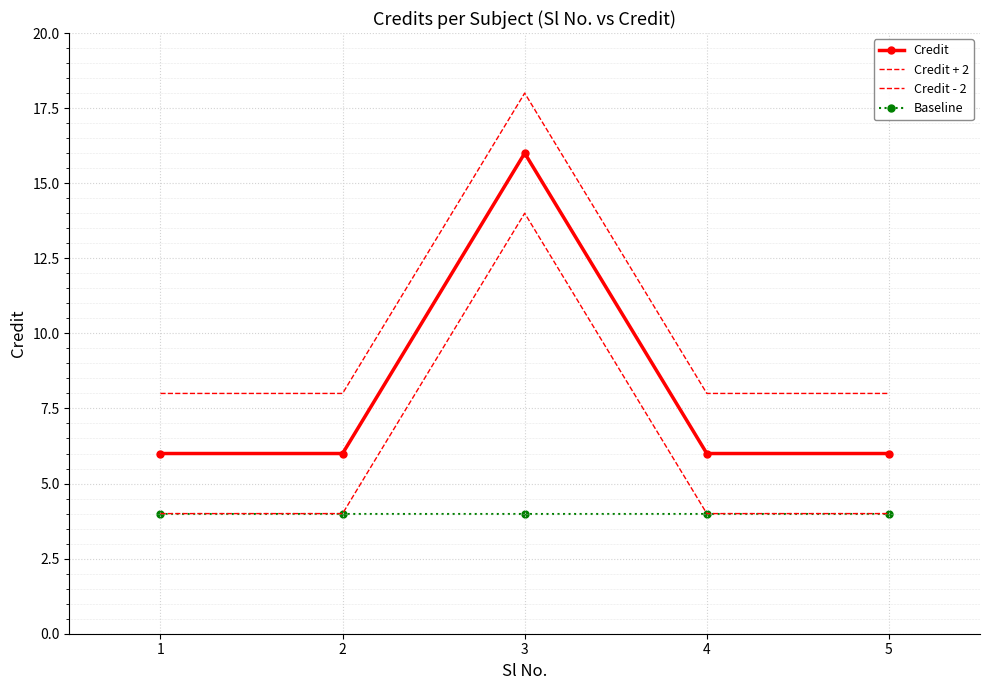

Which series has the largest range (max minus min)?

Credit